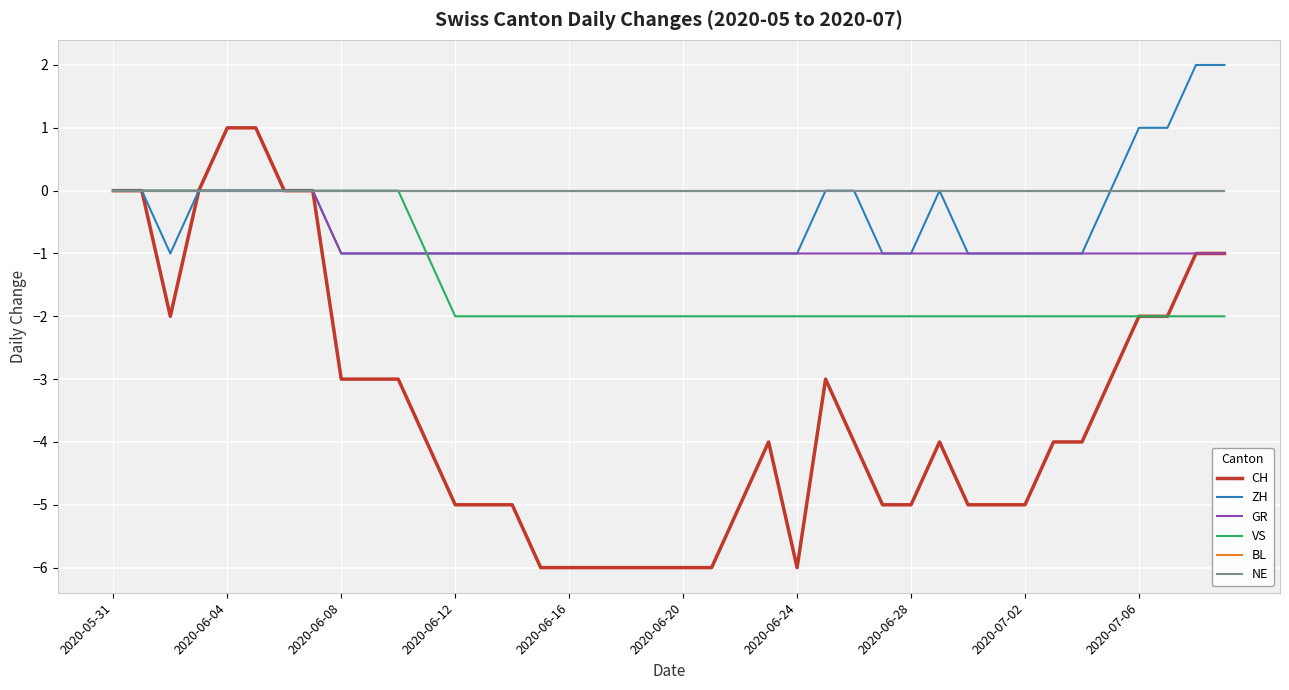

True or false: GR and CH cross at least once.

False